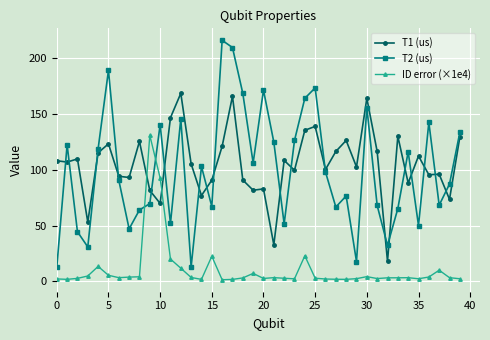

How many interior local peaks does the T2 (us) series have?

12